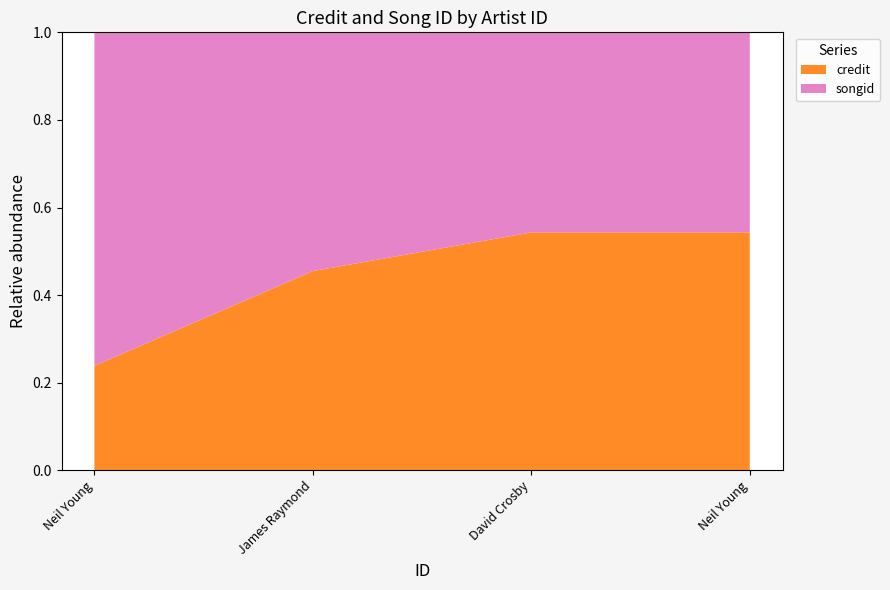

Reading left to right, transcribe all the data shown in this chart.

credit: 828101	952091	1415756	1415756
songid: 2643683	1140826	1190887	1190887